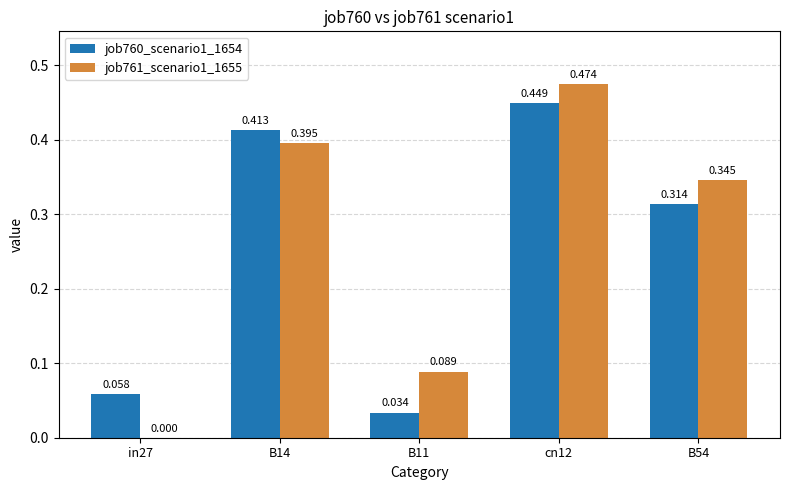

Is it true that job760_scenario1_1654 equals 0.3 at B14?

False